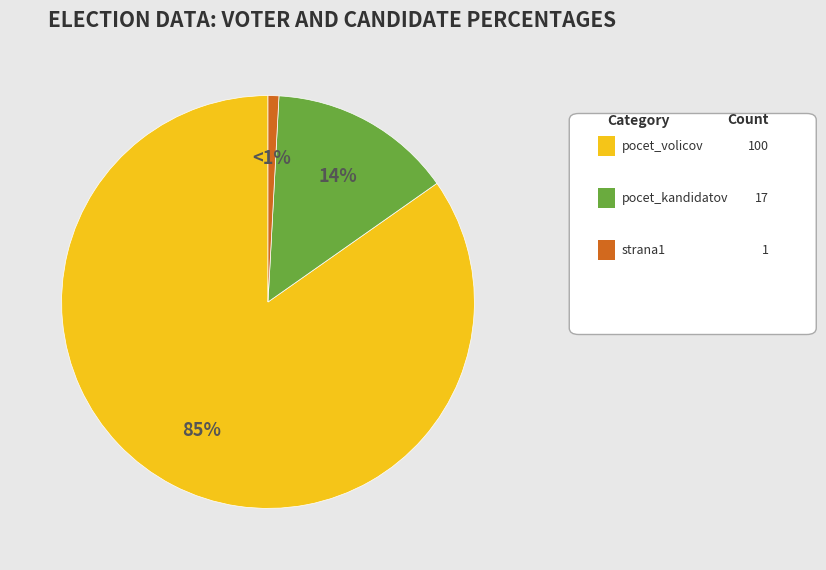

Is there a majority slice in this chart?

Yes